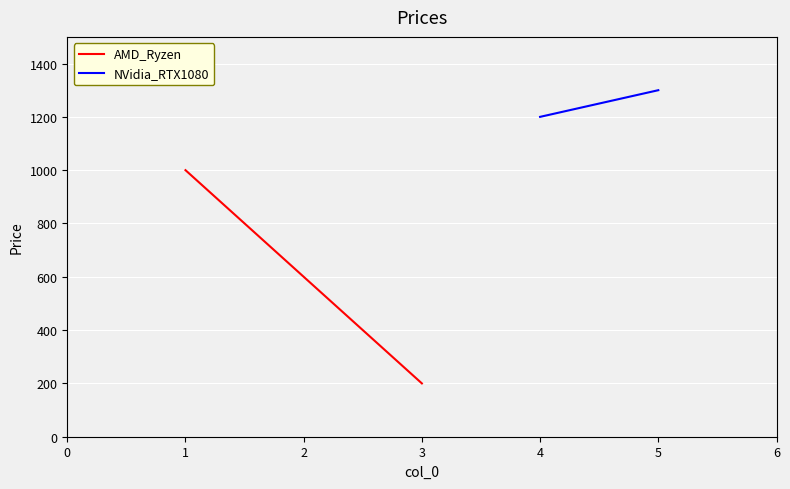

True or false: AMD_Ryzen has a value of 122 at 3.

False